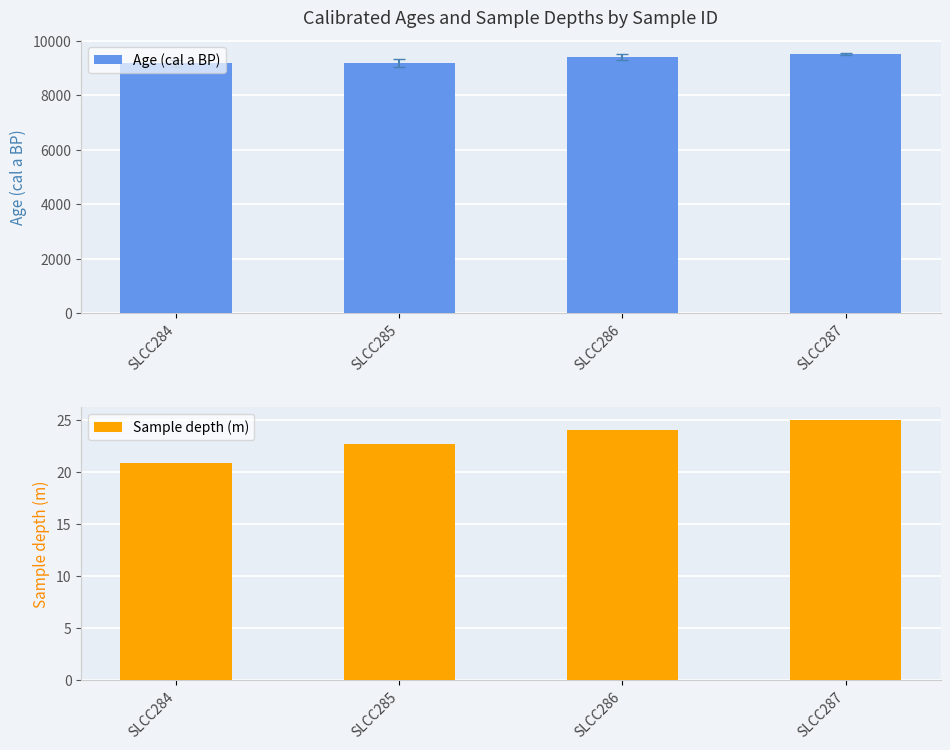

Which category has the lowest value across all series?

SLCC284